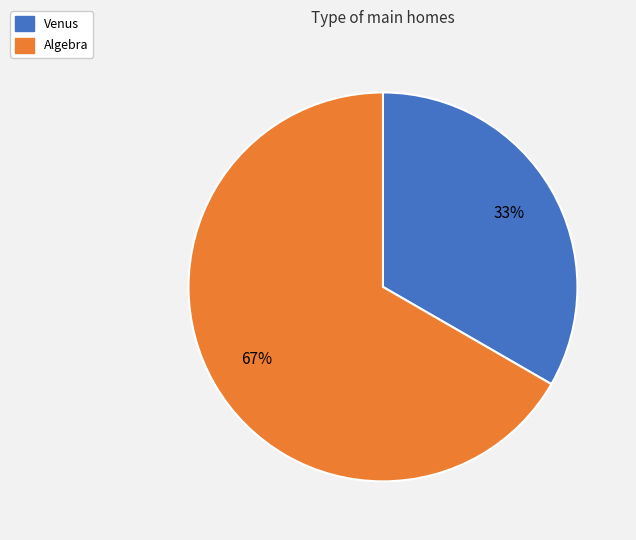

Count the number of slices in the pie.

2